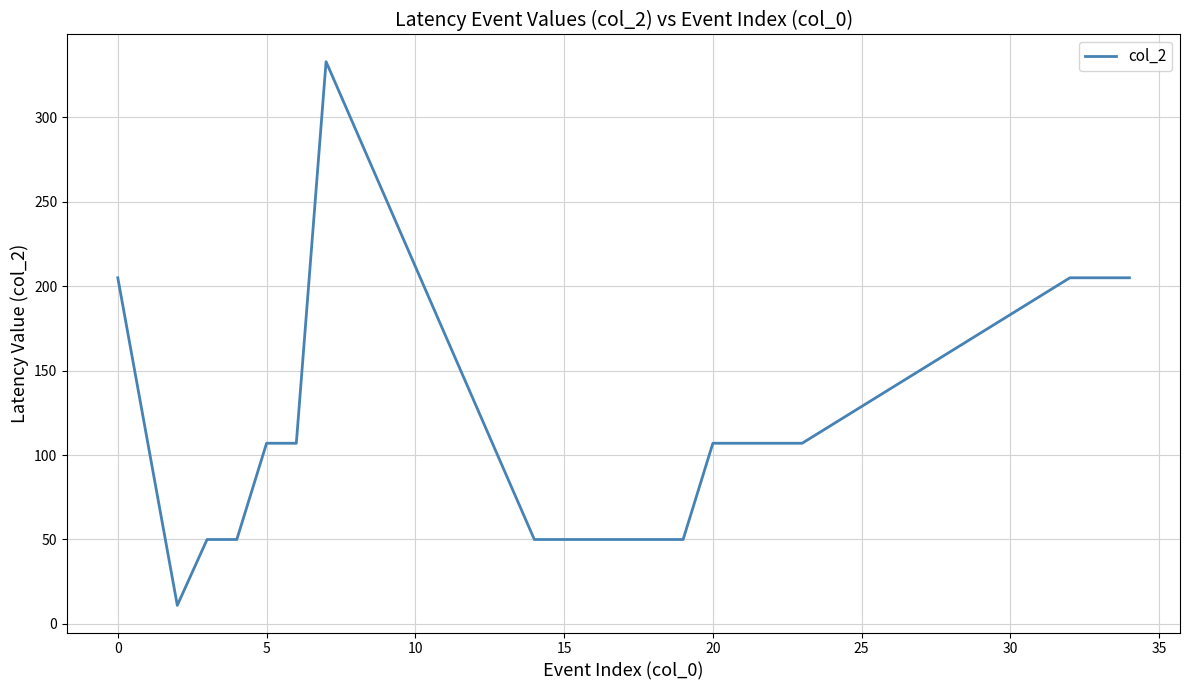

What is the difference between the maximum and minimum values?

322